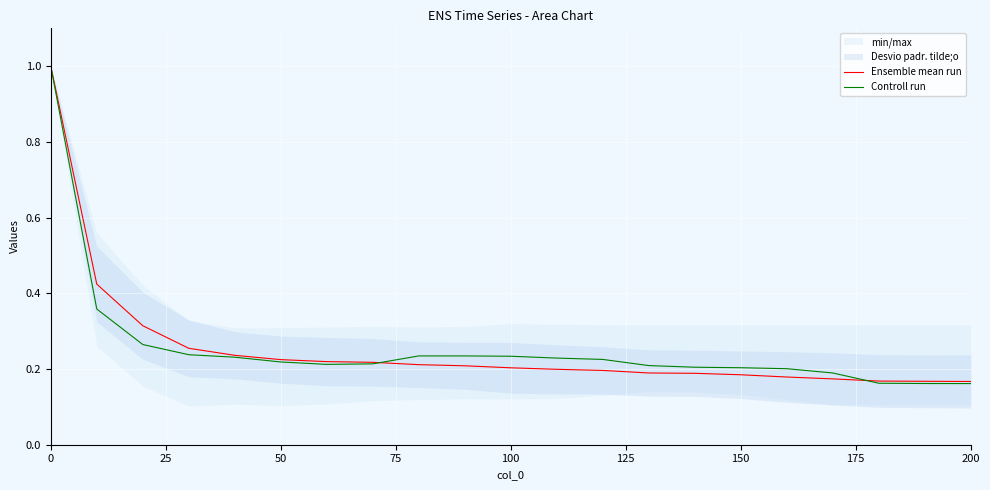

What is the value of the Controll run point at the 4th from the left?

0.2